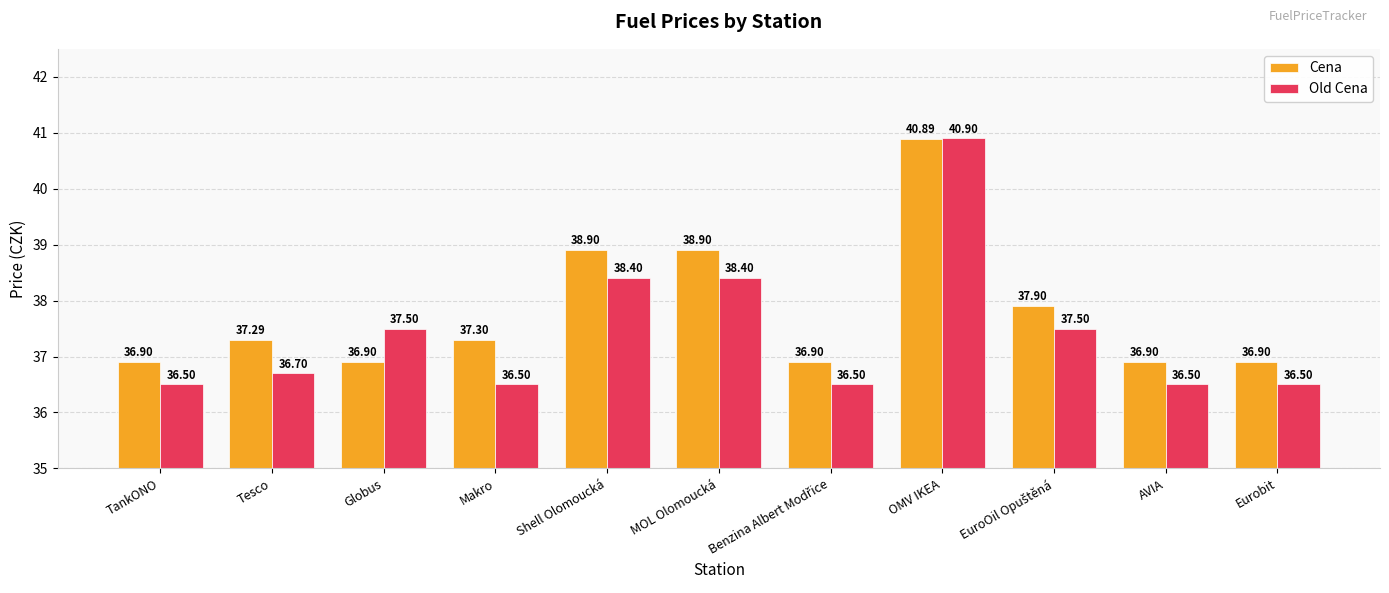

What is the label of the 8th bar from the right?

Makro